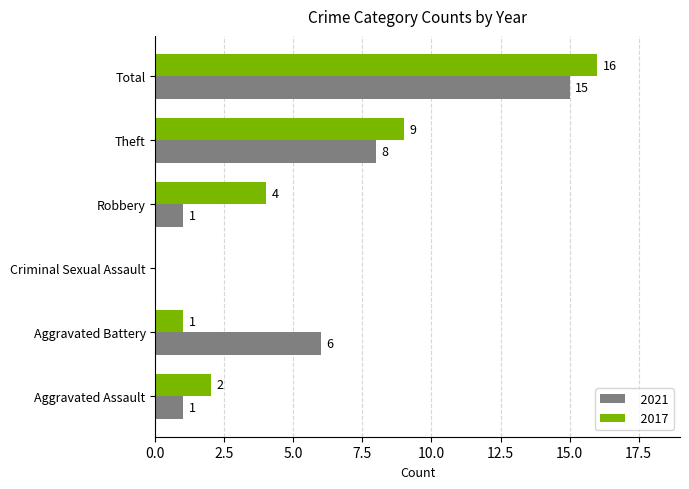

How many values in 2021 are above zero?

5